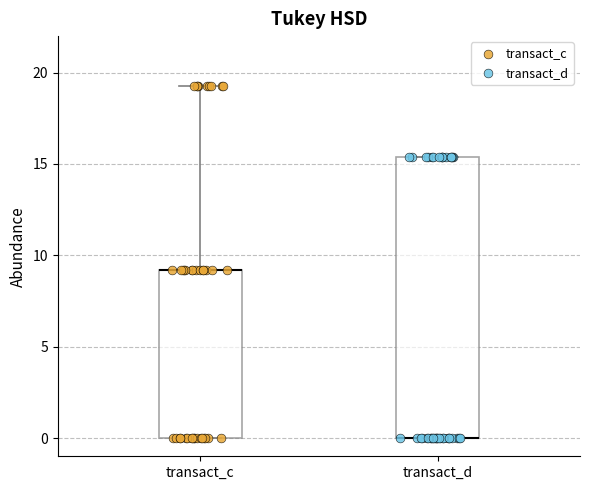

Reading left to right, read every box against the y-axis: the position of its median line, the range the box covers, and the ends of its whiskers. The values are not printed on the chart, so give them approximately, as read against the axis.

transact_c: median 9.0 (drawn on the box's upper edge), box 0.0 to 9.0, whiskers 0.0 to 19.5
transact_d: median 0.0 (drawn on the box's lower edge), box 0.0 to 15.5, whiskers 0.0 to 15.5